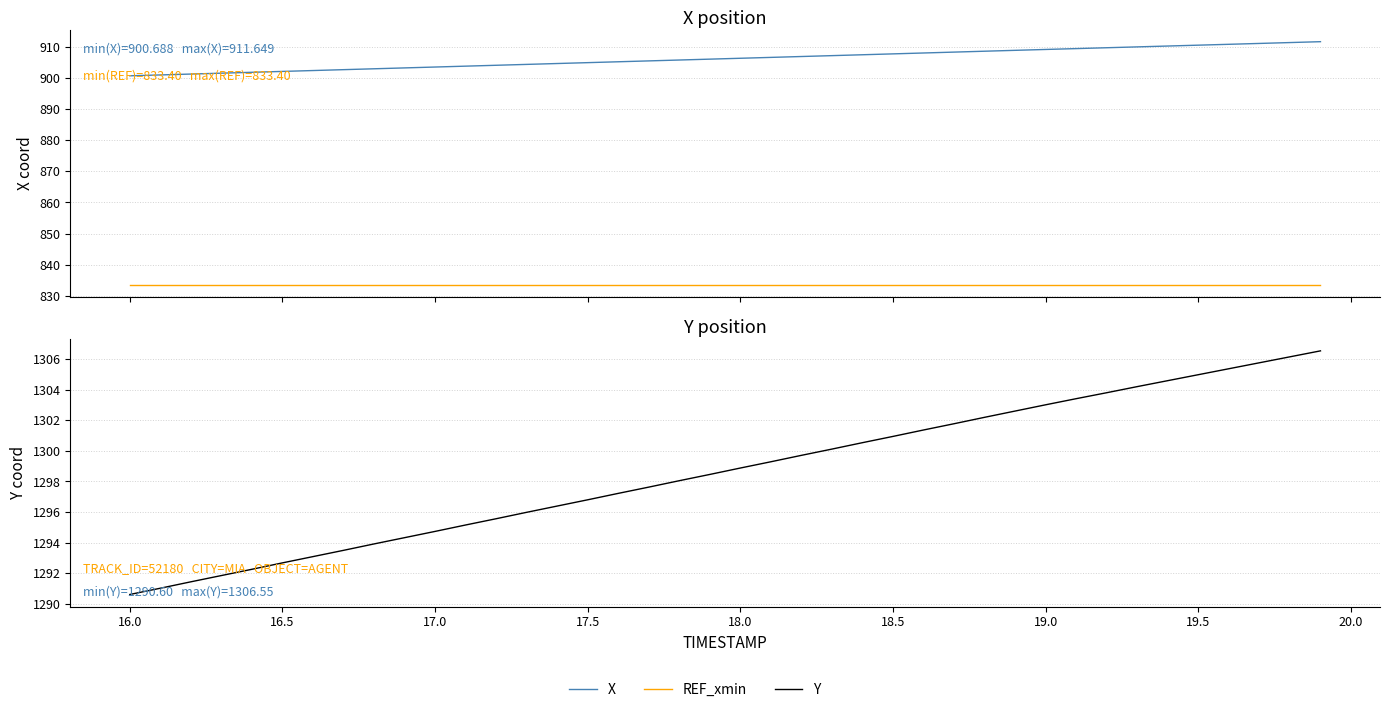

Read the REF_xmin value at 19.0.

833.4